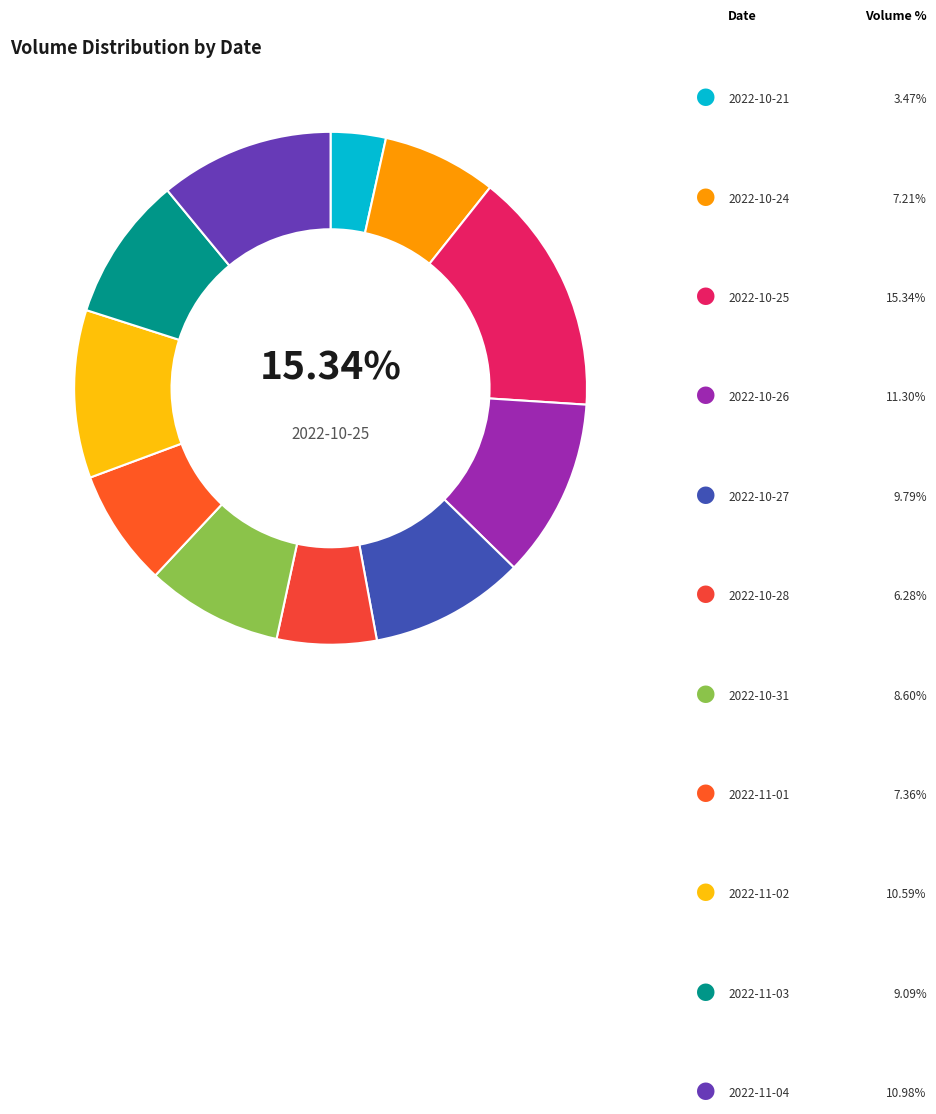

Do 2022-11-03 and 2022-10-27 together represent more than half of the pie?

No